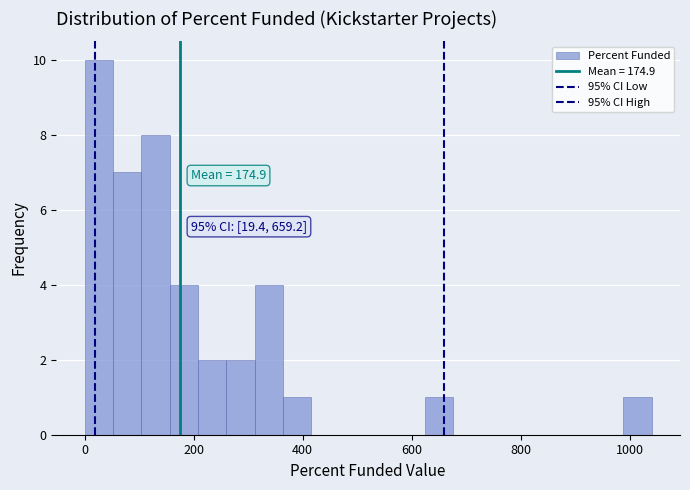

Read against the x-axis, roughly where is the centre of the tallest bar?

20